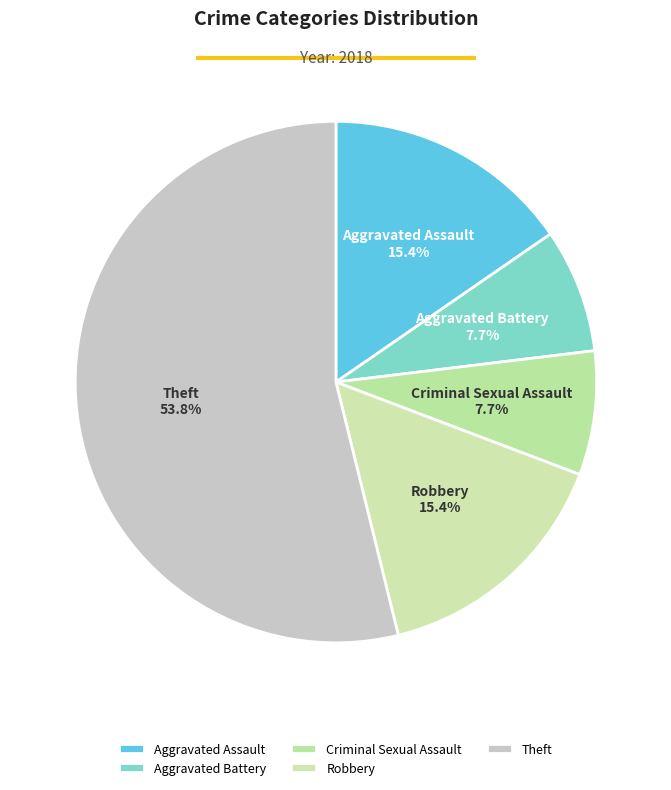

Is it true that Theft is 54% of the pie?

True